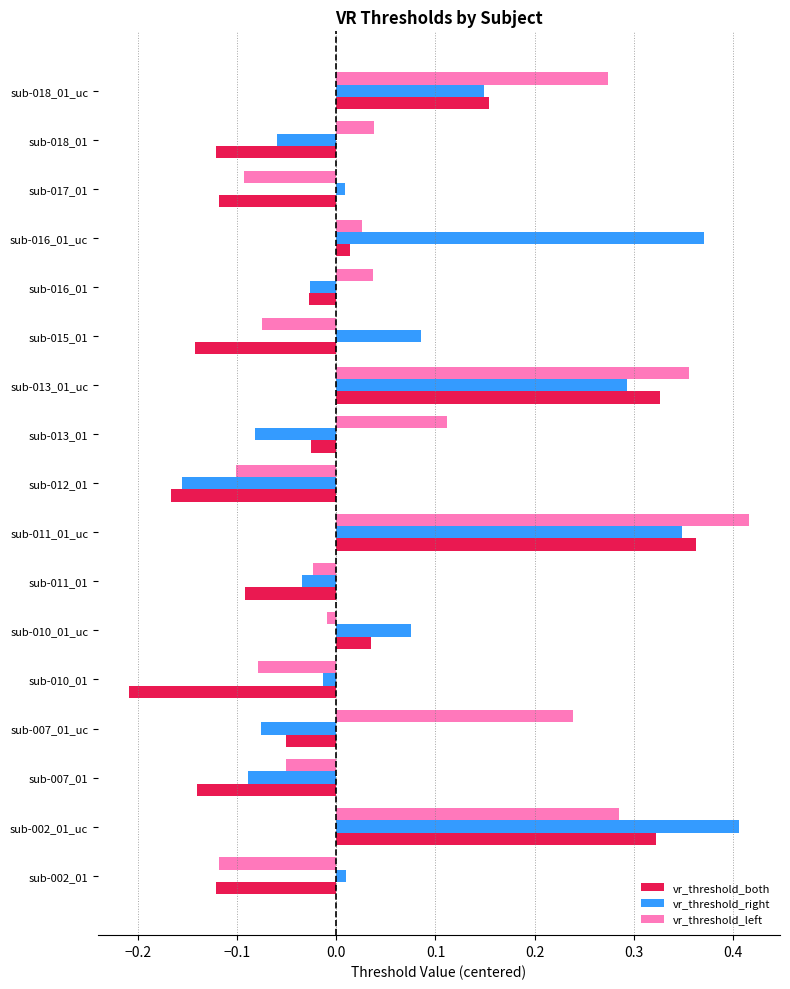

Rank the series at sub-015_01 from lowest to highest value.

vr_threshold_both, vr_threshold_left, vr_threshold_right